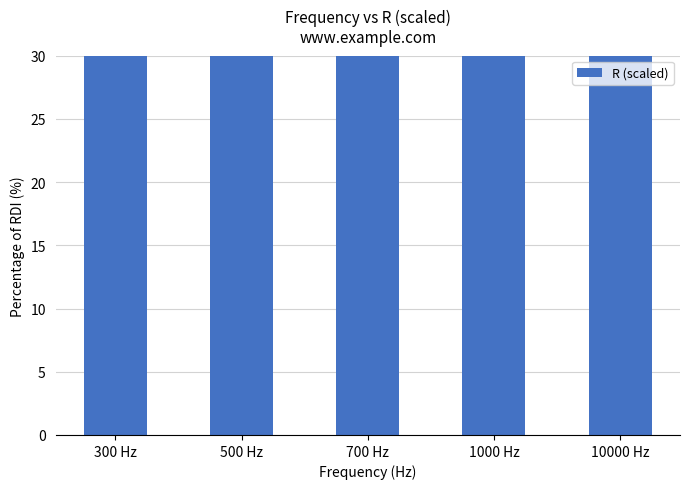

Approximately how many times larger is the value at 10000 Hz compared to 500 Hz?

0.7